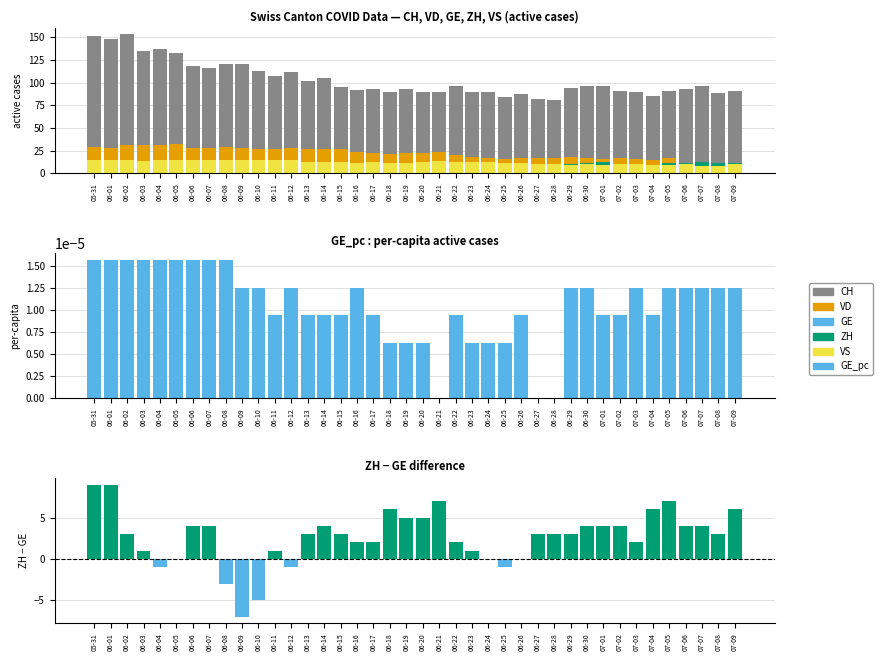

What is the highest value of the CH series?

154.0